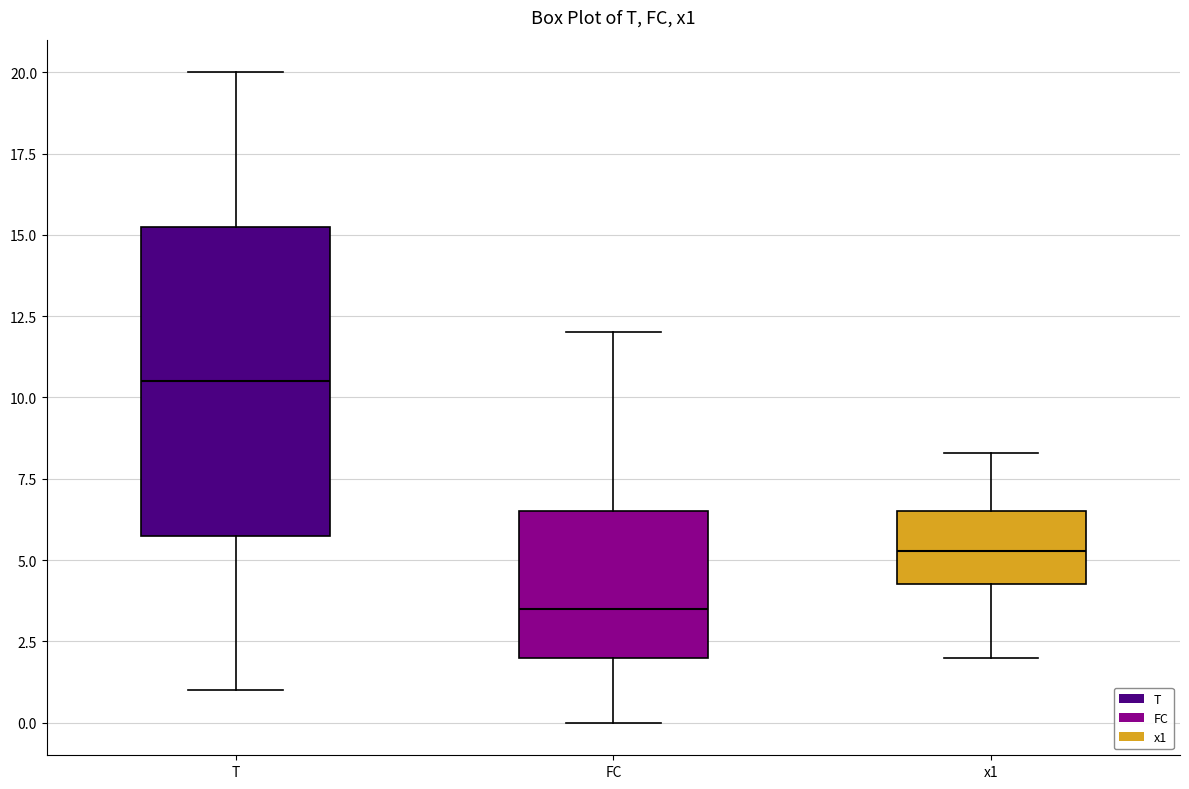

Reading left to right, read every box against the y-axis: the position of its median line, the range the box covers, and the ends of its whiskers. The values are not printed on the chart, so give them approximately, as read against the axis.

T: median 10.5, box 6.0 to 15.5, whiskers 1.0 to 20.0
FC: median 3.5, box 2.0 to 6.5, whiskers 0.0 to 12.0
x1: median 5.5, box 4.5 to 6.5, whiskers 2.0 to 8.5